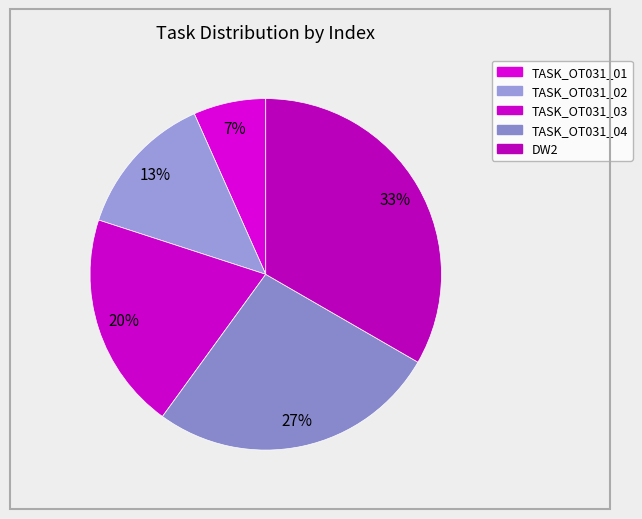

To the nearest percent, what is the combined percentage of TASK_OT031_04 and DW2?

60%